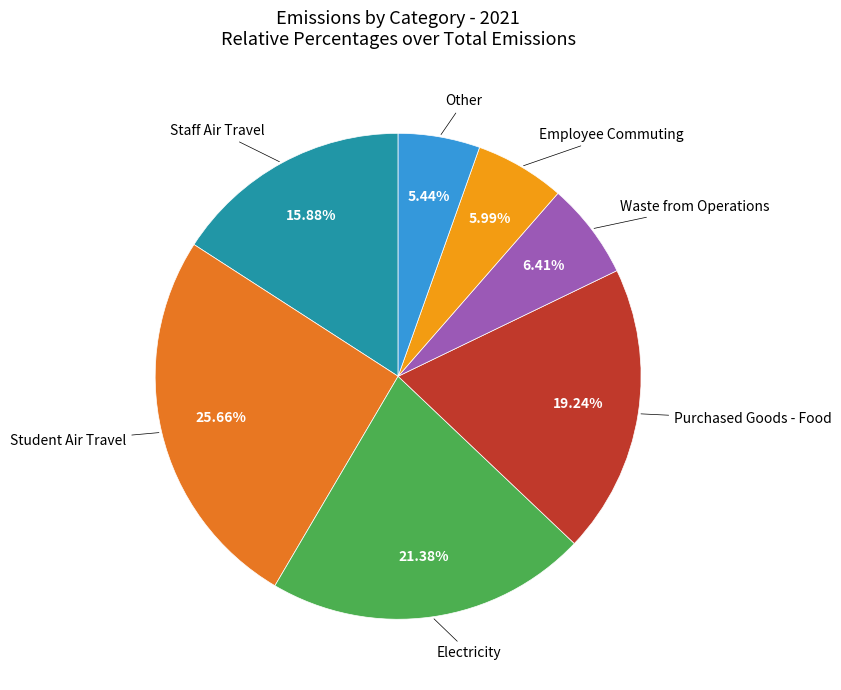

How many slices are in this pie chart?

7